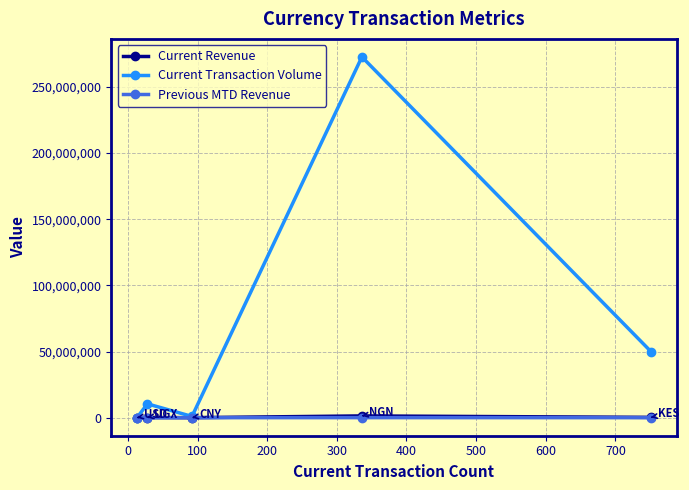

What is the maximum value shown in the chart?

272706743.5